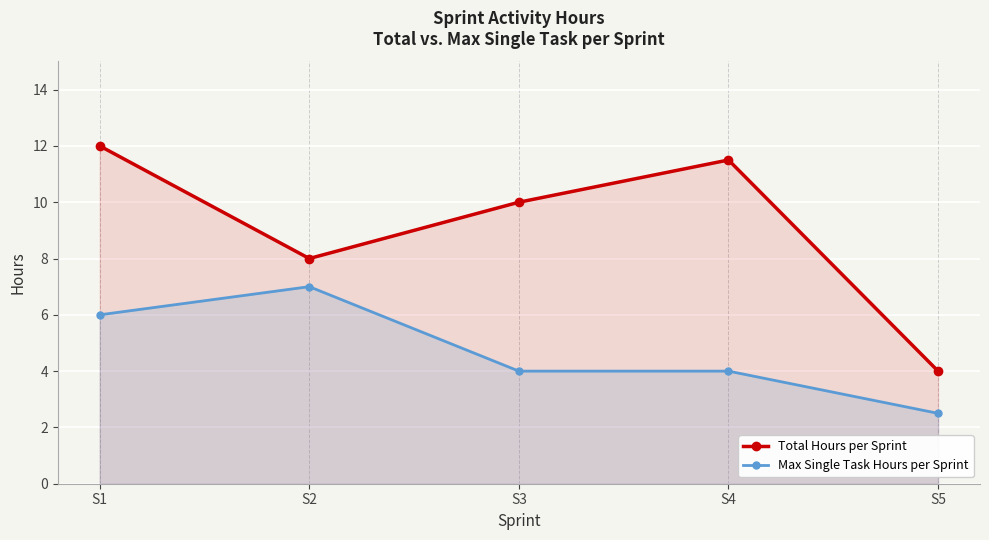

At S3, list the series in order from largest to smallest.

Total Hours per Sprint, Max Single Task Hours per Sprint